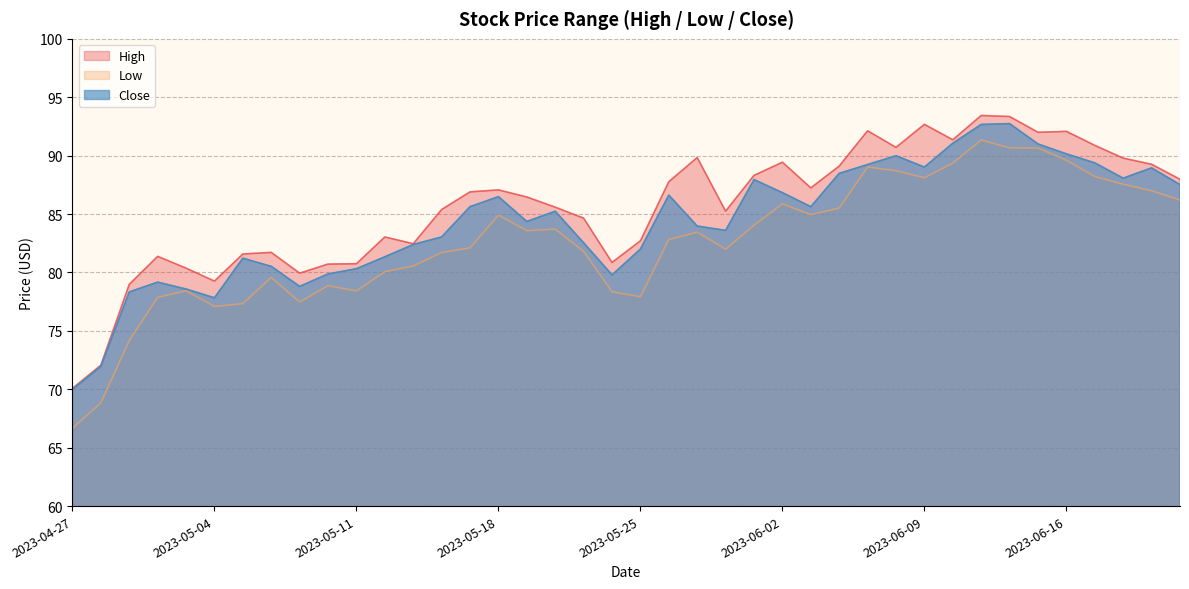

Reading left to right, list all the values displayed in this chart.

High: 2023-04-27=70.1	2023-04-28=72.1	2023-05-01=79.0	2023-05-02=81.4	2023-05-03=80.4	2023-05-04=79.3	2023-05-05=81.6	2023-05-08=81.7	2023-05-09=79.9	2023-05-10=80.7	2023-05-11=80.8	2023-05-12=83.0	2023-05-15=82.5	2023-05-16=85.4	2023-05-17=86.9	2023-05-18=87.1	2023-05-19=86.5	2023-05-22=85.6	2023-05-23=84.7	2023-05-24=80.9	2023-05-25=82.7	2023-05-26=87.8	2023-05-30=89.8	2023-05-31=85.2	2023-06-01=88.3	2023-06-02=89.4	2023-06-05=87.2	2023-06-06=89.1	2023-06-07=92.1	2023-06-08=90.7	2023-06-09=92.7	2023-06-12=91.4	2023-06-13=93.4	2023-06-14=93.3	2023-06-15=92.0	2023-06-16=92.1	2023-06-20=90.9	2023-06-21=89.8	2023-06-22=89.3	2023-06-23=88.0
Low: 2023-04-27=66.7	2023-04-28=68.8	2023-05-01=74.2	2023-05-02=77.9	2023-05-03=78.4	2023-05-04=77.1	2023-05-05=77.3	2023-05-08=79.6	2023-05-09=77.5	2023-05-10=78.9	2023-05-11=78.4	2023-05-12=80.1	2023-05-15=80.6	2023-05-16=81.7	2023-05-17=82.1	2023-05-18=84.9	2023-05-19=83.6	2023-05-22=83.7	2023-05-23=81.8	2023-05-24=78.3	2023-05-25=77.9	2023-05-26=82.8	2023-05-30=83.5	2023-05-31=82.0	2023-06-01=84.0	2023-06-02=85.9	2023-06-05=85.0	2023-06-06=85.5	2023-06-07=89.0	2023-06-08=88.7	2023-06-09=88.1	2023-06-12=89.4	2023-06-13=91.3	2023-06-14=90.7	2023-06-15=90.7	2023-06-16=89.6	2023-06-20=88.2	2023-06-21=87.6	2023-06-22=87.0	2023-06-23=86.2
Close: 2023-04-27=70.0	2023-04-28=72.0	2023-05-01=78.3	2023-05-02=79.2	2023-05-03=78.6	2023-05-04=77.8	2023-05-05=81.2	2023-05-08=80.5	2023-05-09=78.8	2023-05-10=79.9	2023-05-11=80.3	2023-05-12=81.3	2023-05-15=82.4	2023-05-16=83.0	2023-05-17=85.6	2023-05-18=86.5	2023-05-19=84.4	2023-05-22=85.2	2023-05-23=82.5	2023-05-24=79.8	2023-05-25=82.0	2023-05-26=86.6	2023-05-30=84.0	2023-05-31=83.6	2023-06-01=88.0	2023-06-02=86.8	2023-06-05=85.6	2023-06-06=88.5	2023-06-07=89.2	2023-06-08=90.0	2023-06-09=89.0	2023-06-12=91.1	2023-06-13=92.7	2023-06-14=92.7	2023-06-15=91.0	2023-06-16=90.2	2023-06-20=89.4	2023-06-21=88.1	2023-06-22=89.0	2023-06-23=87.5